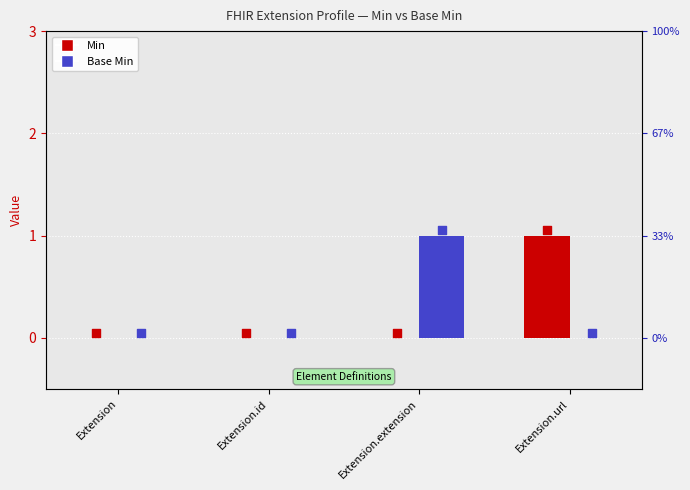

Which series has the widest spread of Y values?

Min